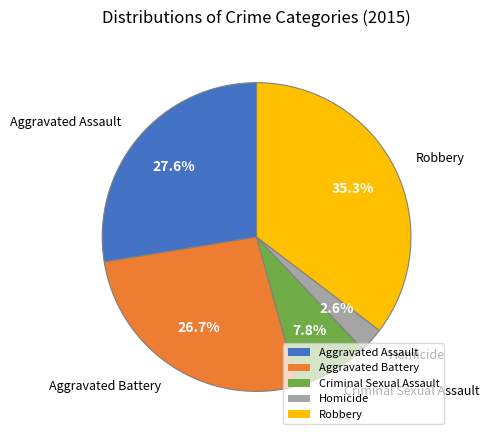

How many segments does this pie chart have?

5